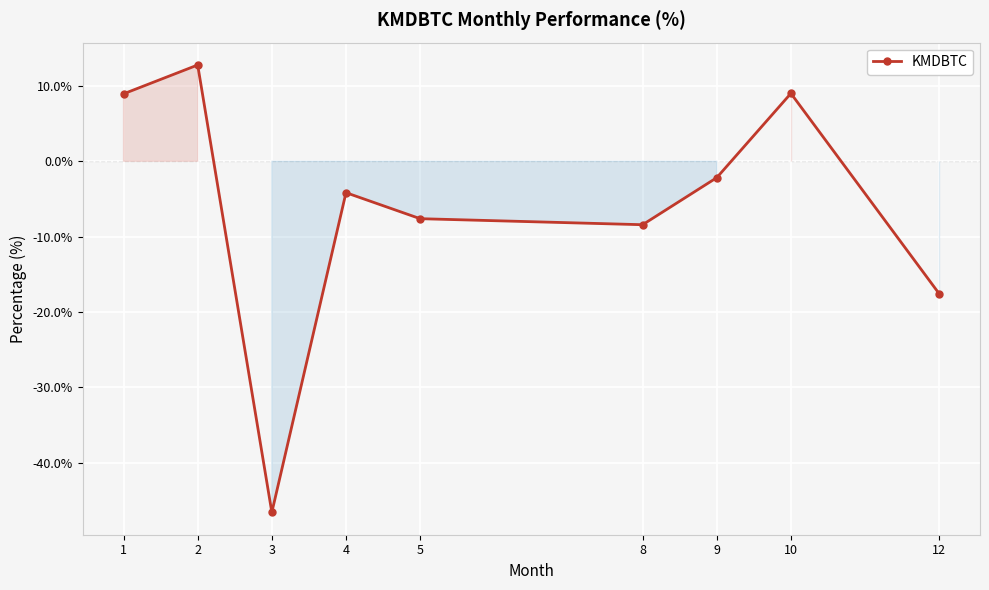

At which category does the data reach its first local peak?

2